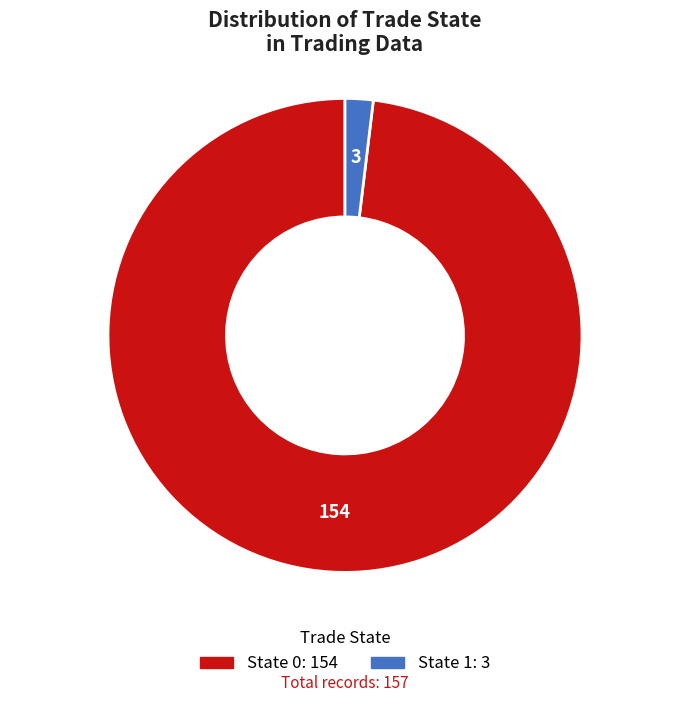

Is there a majority slice in this chart?

Yes